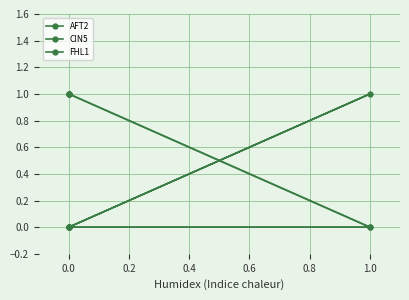

How many lines are shown in the chart?

3